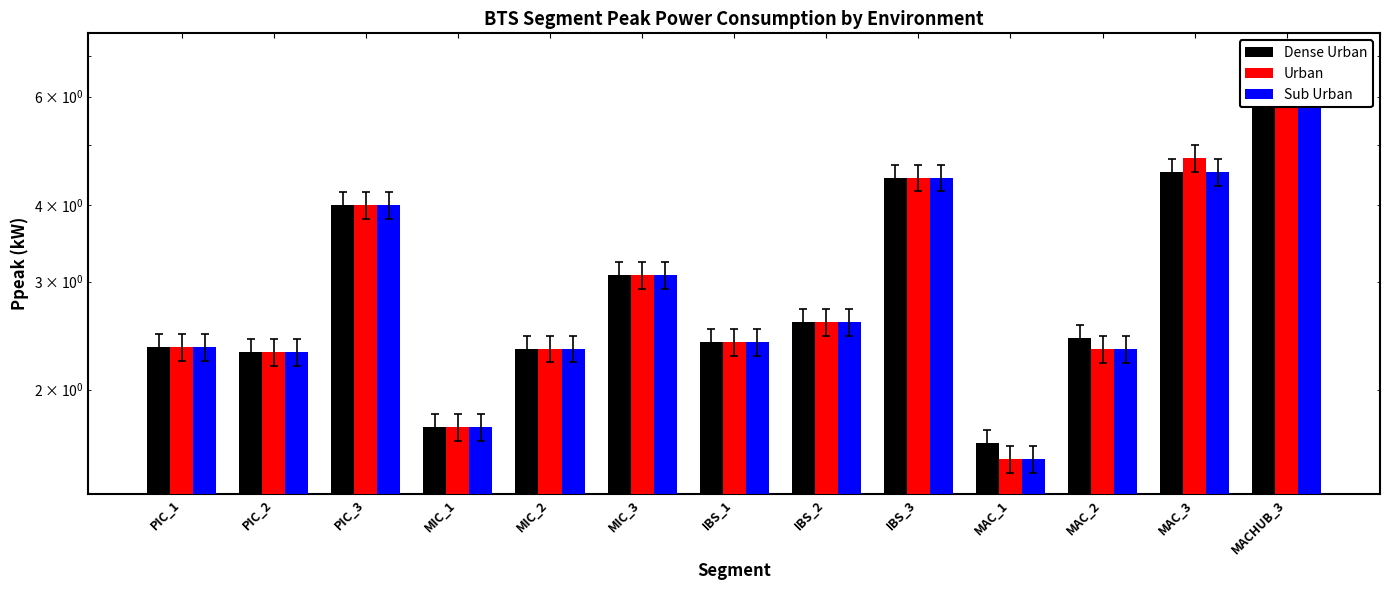

List the labels in order of Dense Urban value, smallest first.

MAC_1, MIC_1, PIC_2, MIC_2, PIC_1, IBS_1, MAC_2, IBS_2, MIC_3, PIC_3, IBS_3, MAC_3, MACHUB_3